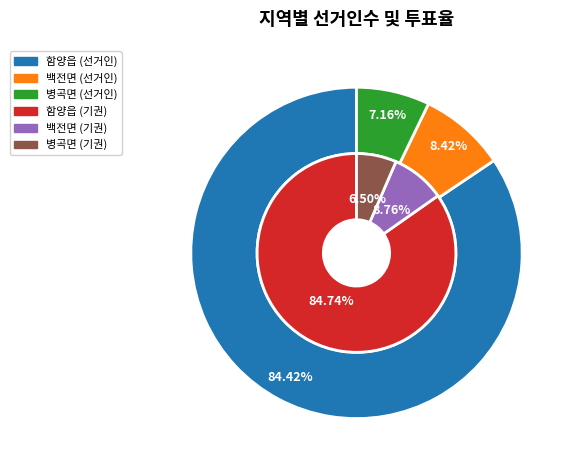

Which category accounts for the majority?

함양읍